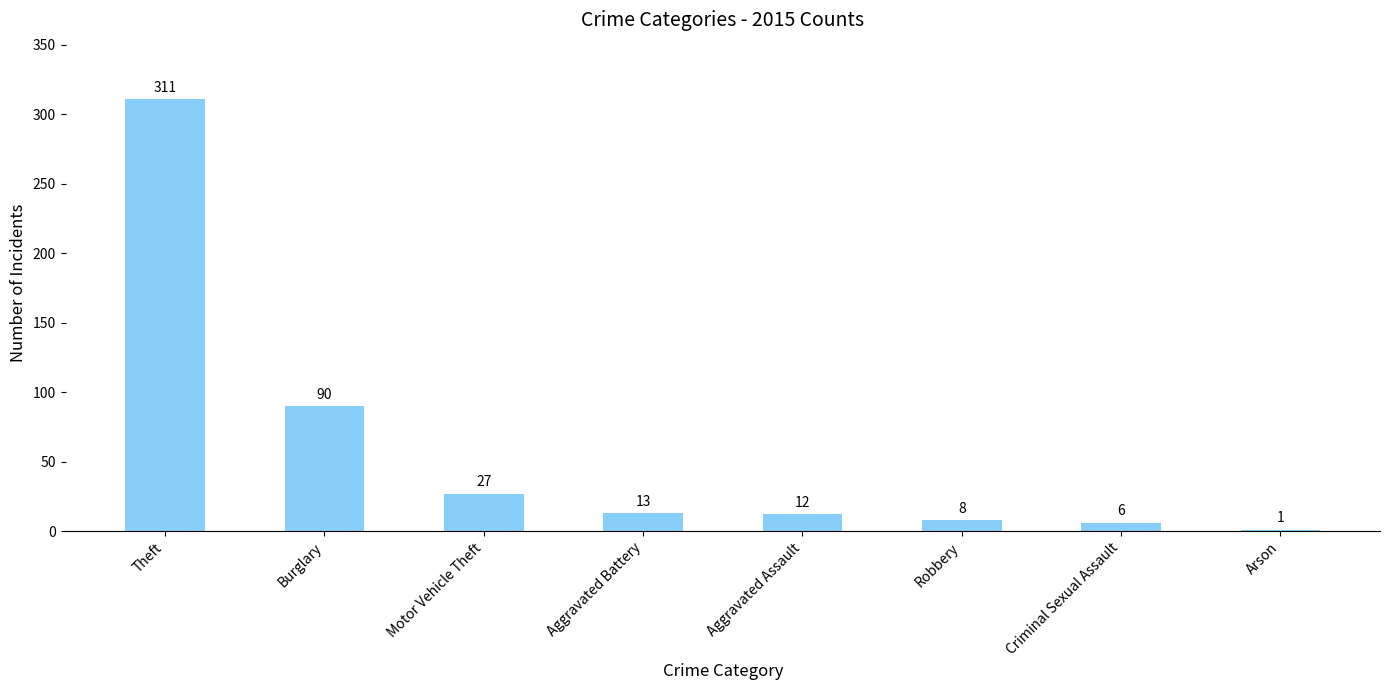

Which category has the highest value across all series?

Theft